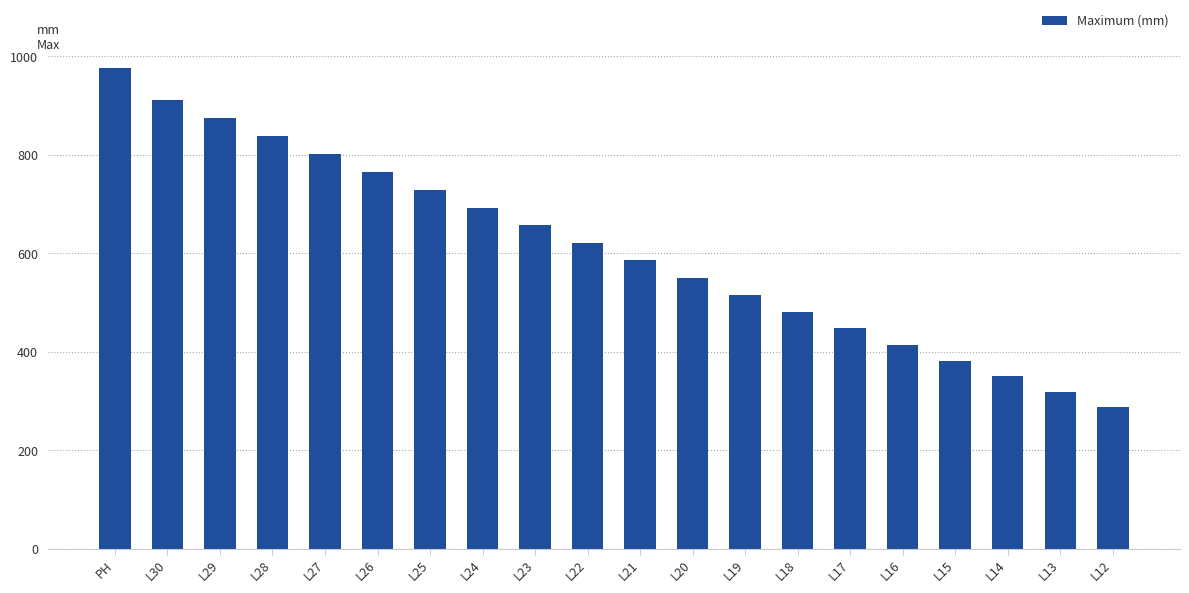

What is the label of the 15th bar from the left?

L17